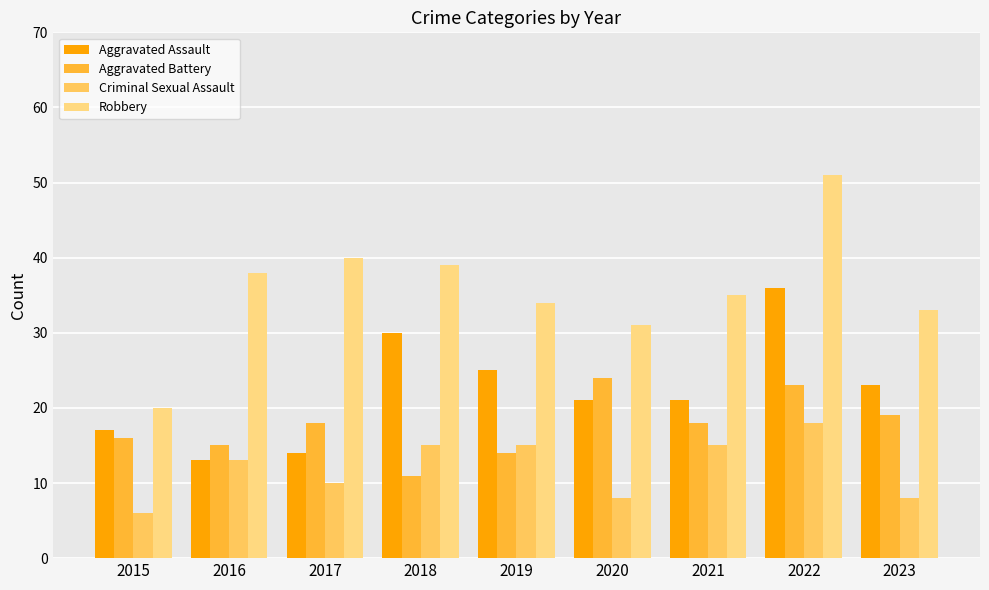

What is the sum of all Aggravated Assault values?

200